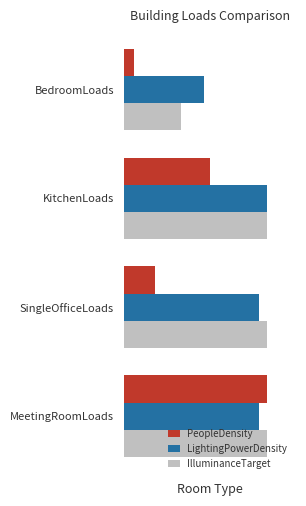

Which series has the largest total across all categories?

LightingPowerDensity